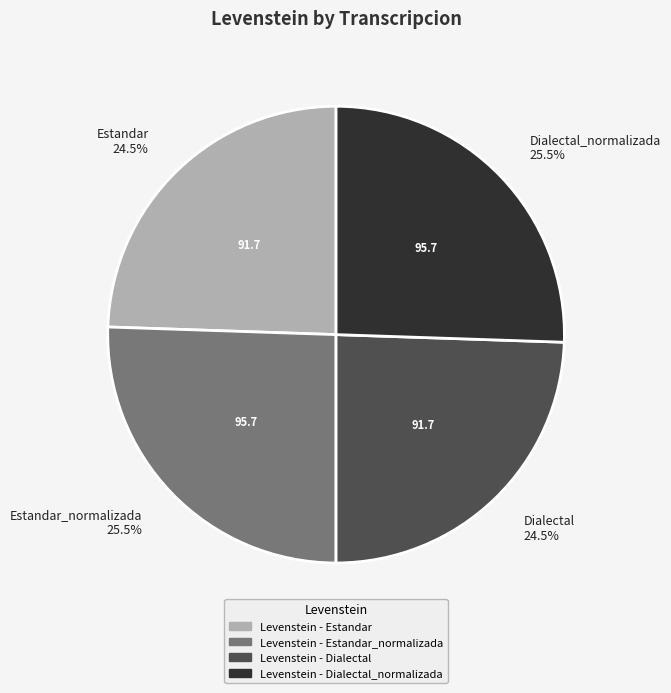

Does Estandar_normalizada 25.5% account for over 50% of the chart?

No